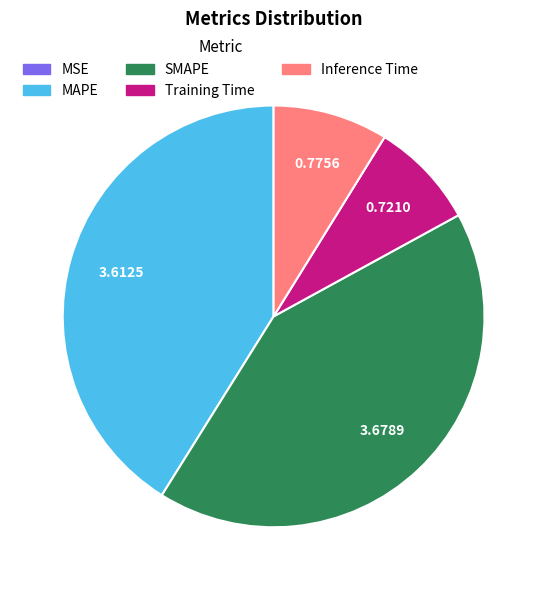

The SMAPE slice represents 52% of the pie. True or false?

False